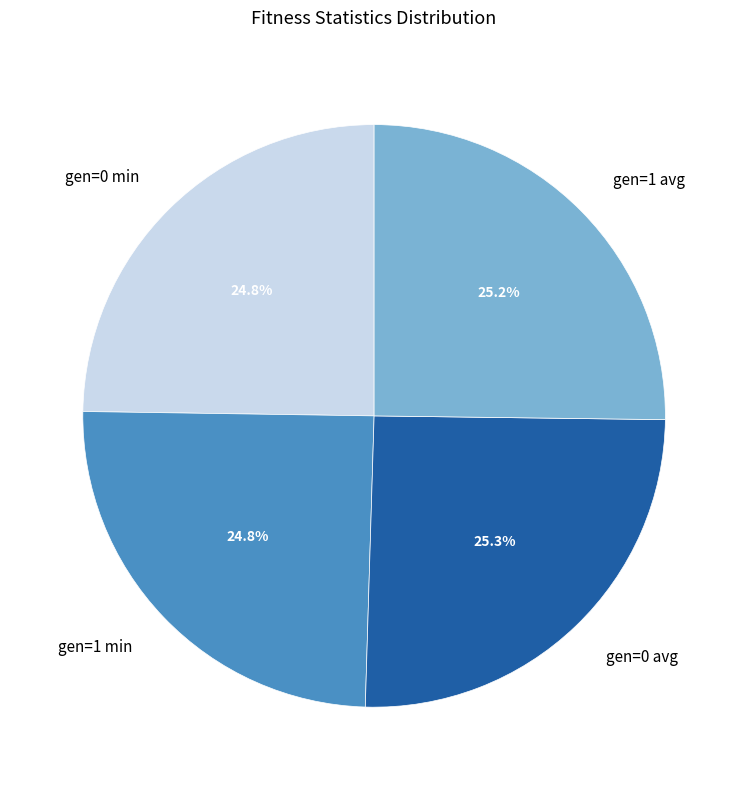

Approximately how many times larger is the value at gen=1 avg compared to gen=0 min?

1.0